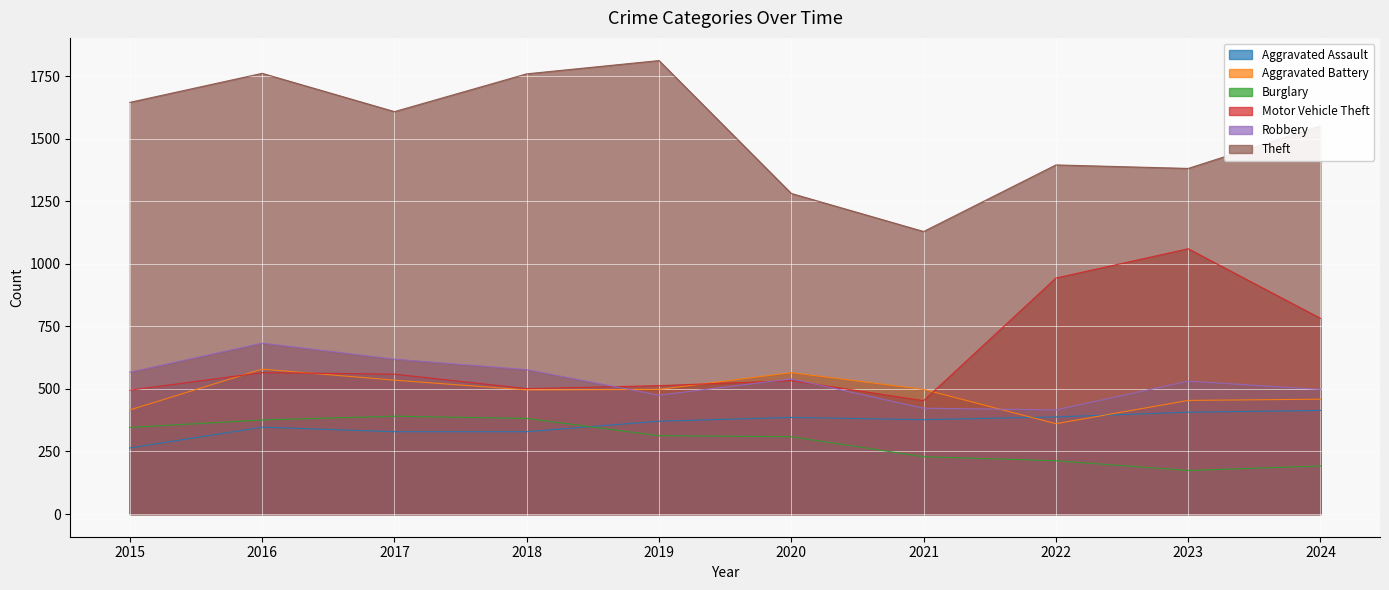

At which label does Robbery reach its peak?

2016